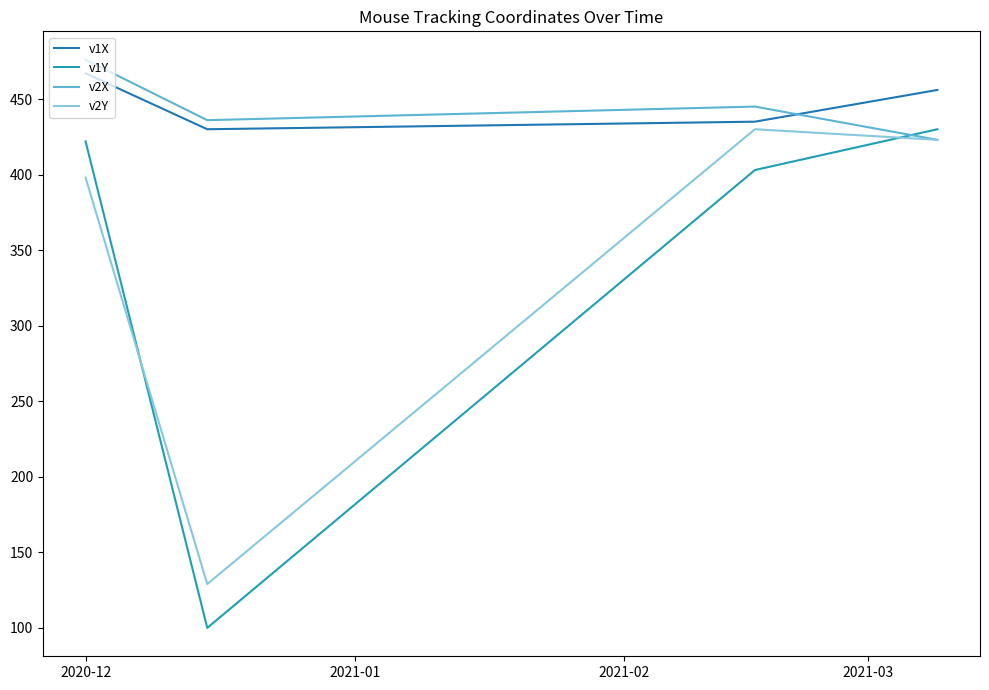

What is the lowest value of the v1X series?

430